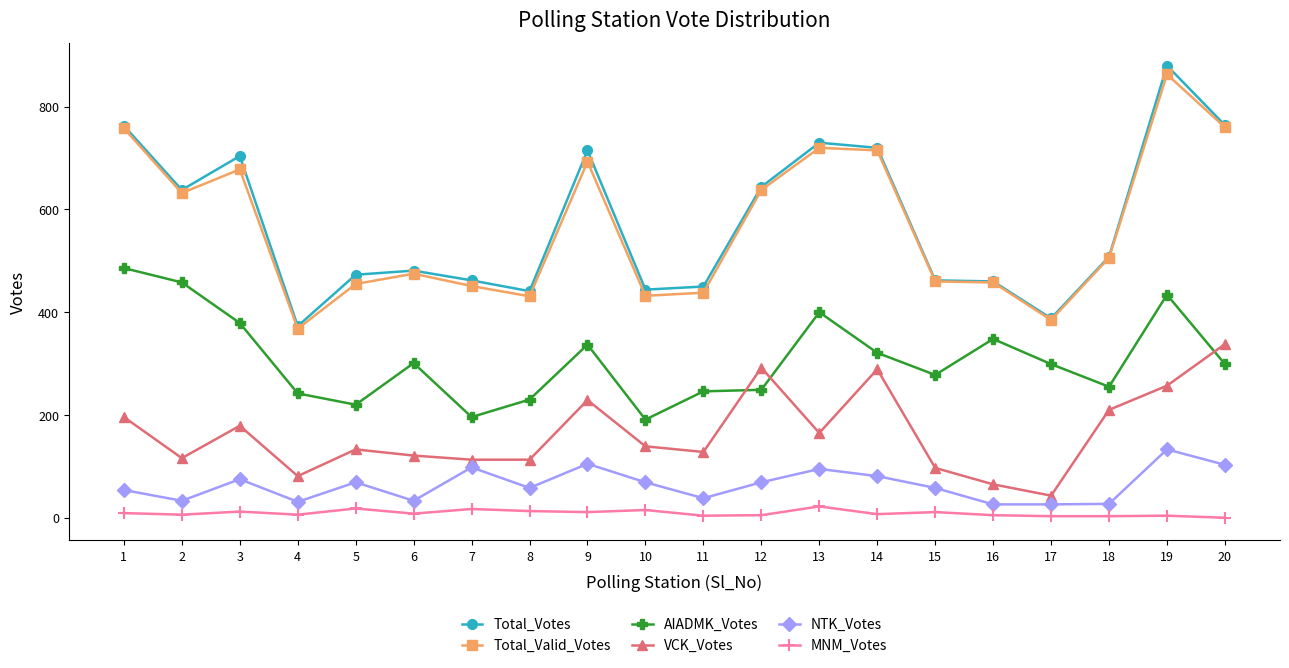

At which category does AIADMK_Votes reach its first local valley?

5